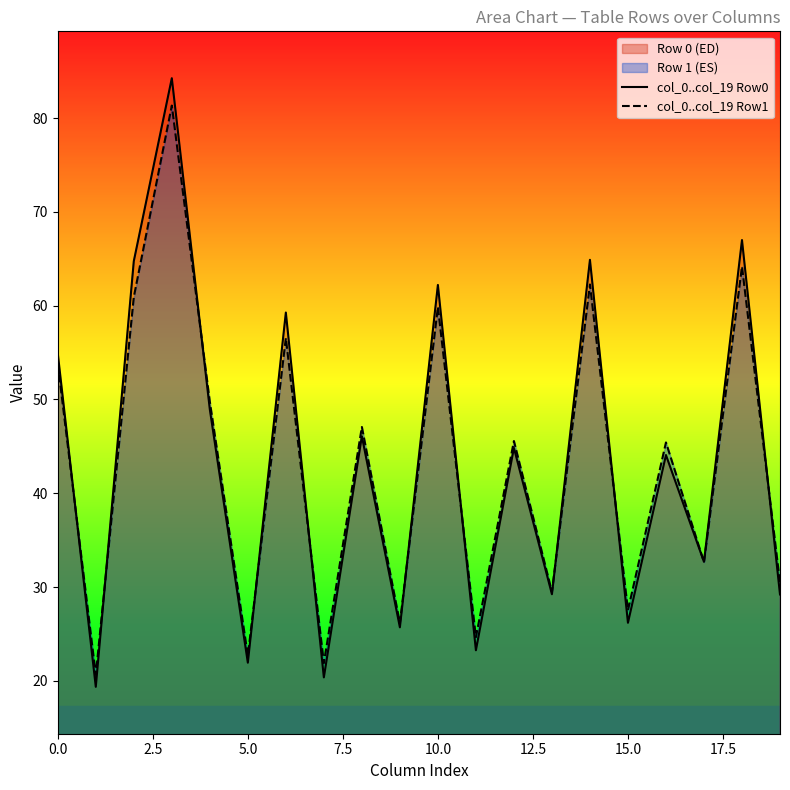

True or false: col_0..col_19 Row0 has more than 1 interior local peaks.

True